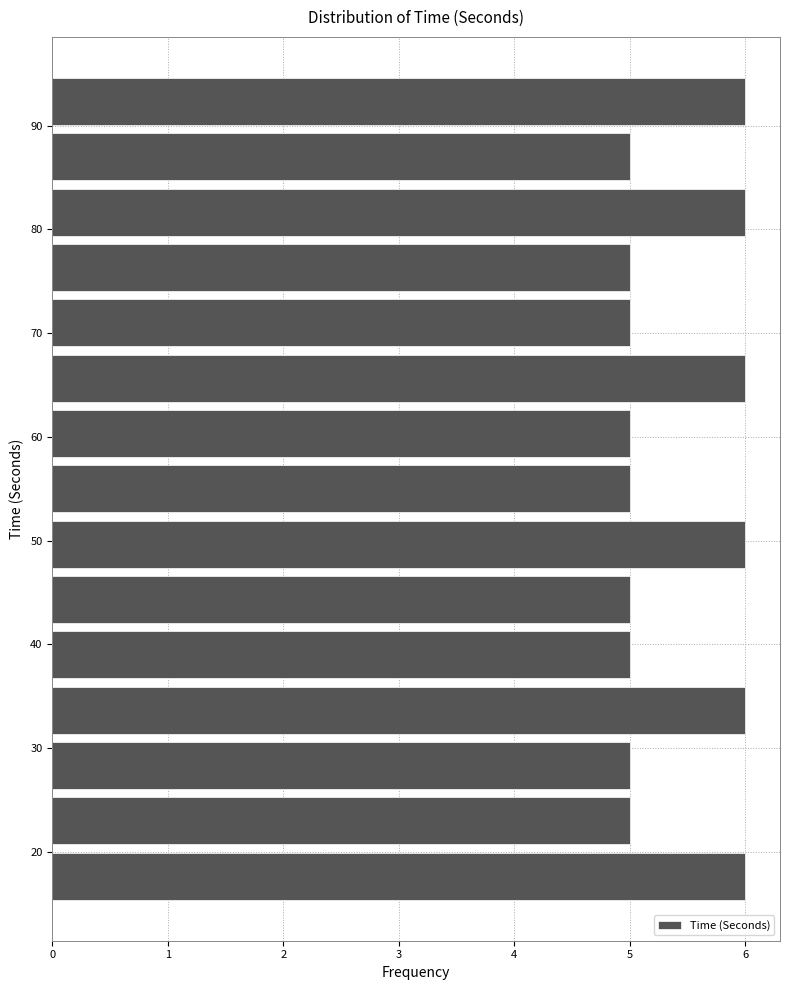

How long is the bar that spans 74 to 79 on the y-axis? Neither the bar edges nor the lengths are printed on the chart, so give them approximately, as read against the axes.

5